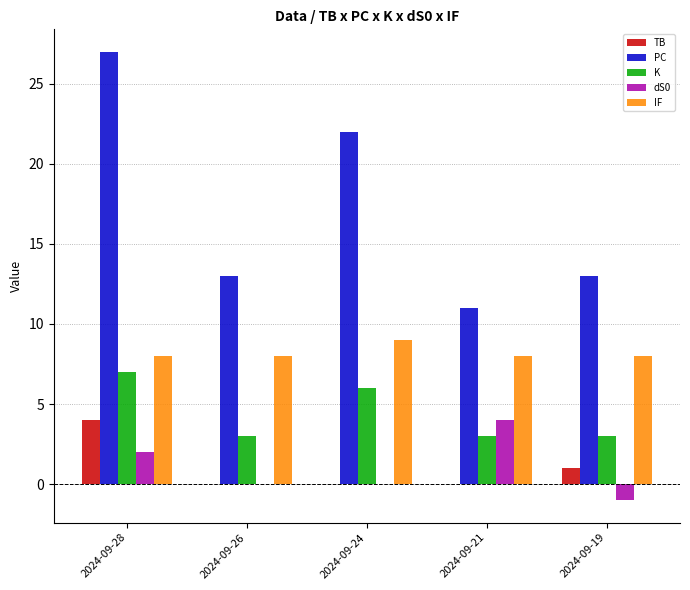

Reading left to right, what are all the values shown in this chart?

TB: 2024-09-28=4	2024-09-26=0	2024-09-24=0	2024-09-21=0	2024-09-19=1
PC: 2024-09-28=27	2024-09-26=13	2024-09-24=22	2024-09-21=11	2024-09-19=13
K: 2024-09-28=7	2024-09-26=3	2024-09-24=6	2024-09-21=3	2024-09-19=3
dS0: 2024-09-28=2	2024-09-26=0	2024-09-24=0	2024-09-21=4	2024-09-19=-1
IF: 2024-09-28=8	2024-09-26=8	2024-09-24=9	2024-09-21=8	2024-09-19=8